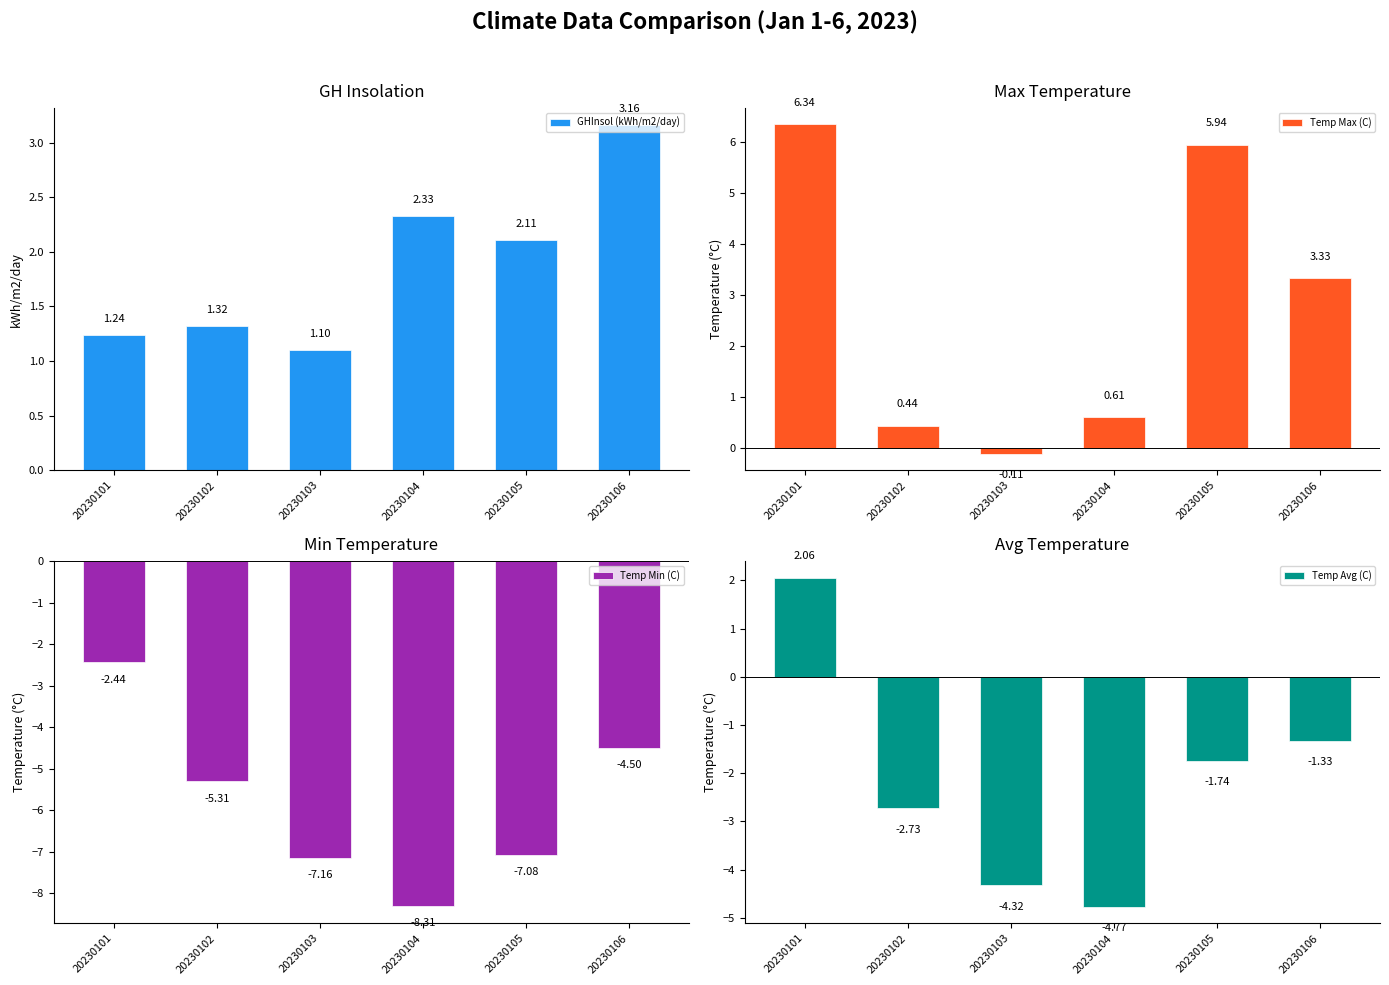

Where is GHInsol (kWh/m2/day) nearest to the value 2?

20230105